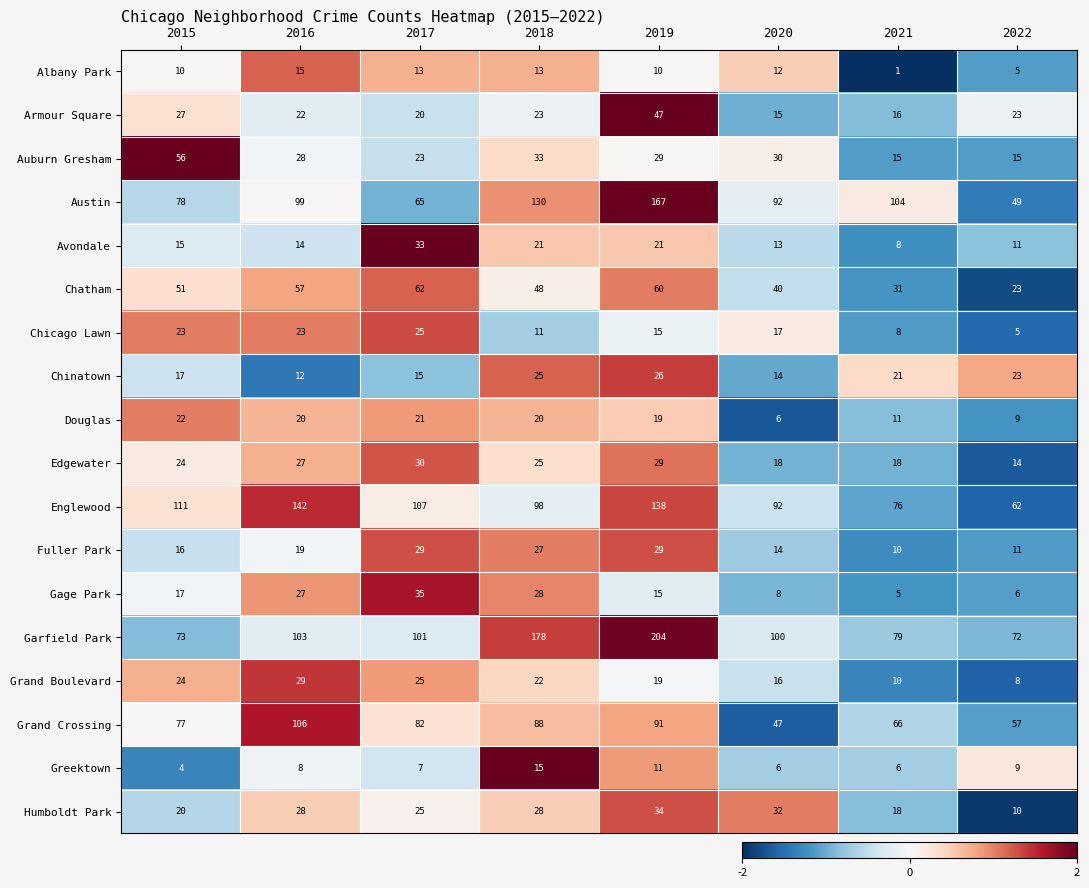

What is the total value across all series at 2020?

572